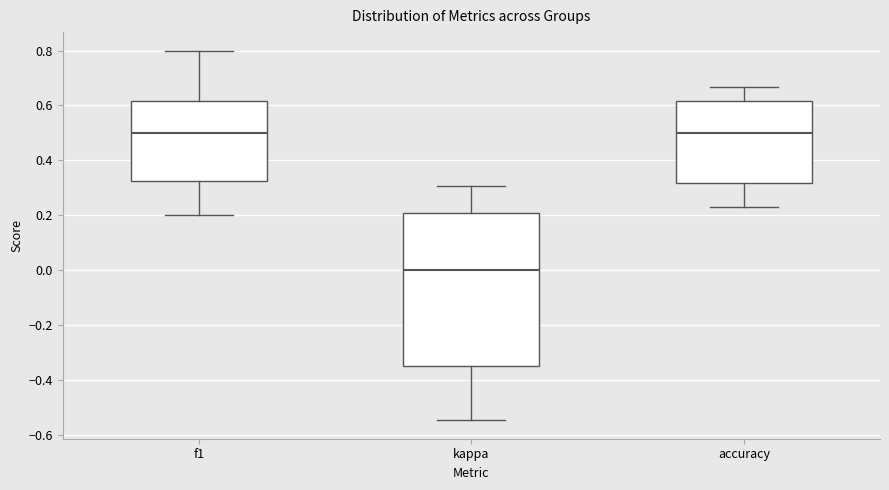

Reading left to right, transcribe this box plot: for each box, give where its median line is, the range the box spans, and where its two whiskers end, as read against the y-axis. The values are not printed on the chart, so give them approximately, as read against the axis.

f1: median 0.50, box 0.32 to 0.62, whiskers 0.20 to 0.80
kappa: median 0.00, box -0.36 to 0.20, whiskers -0.54 to 0.30
accuracy: median 0.50, box 0.32 to 0.62, whiskers 0.24 to 0.66